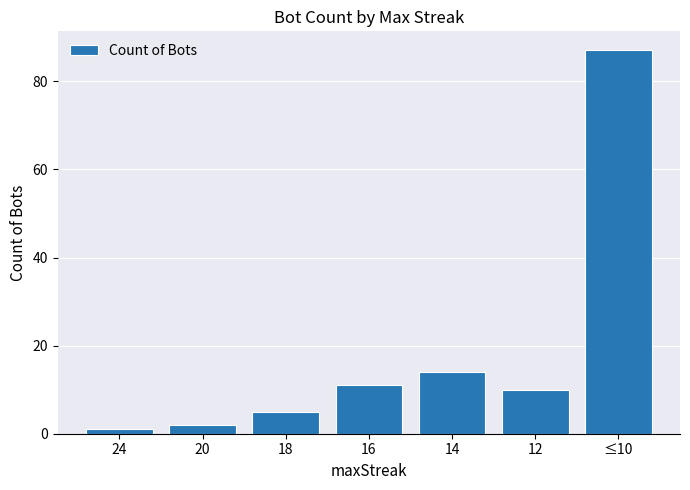

Rank the categories by value from highest to lowest.

≤10, 14, 16, 12, 18, 20, 24